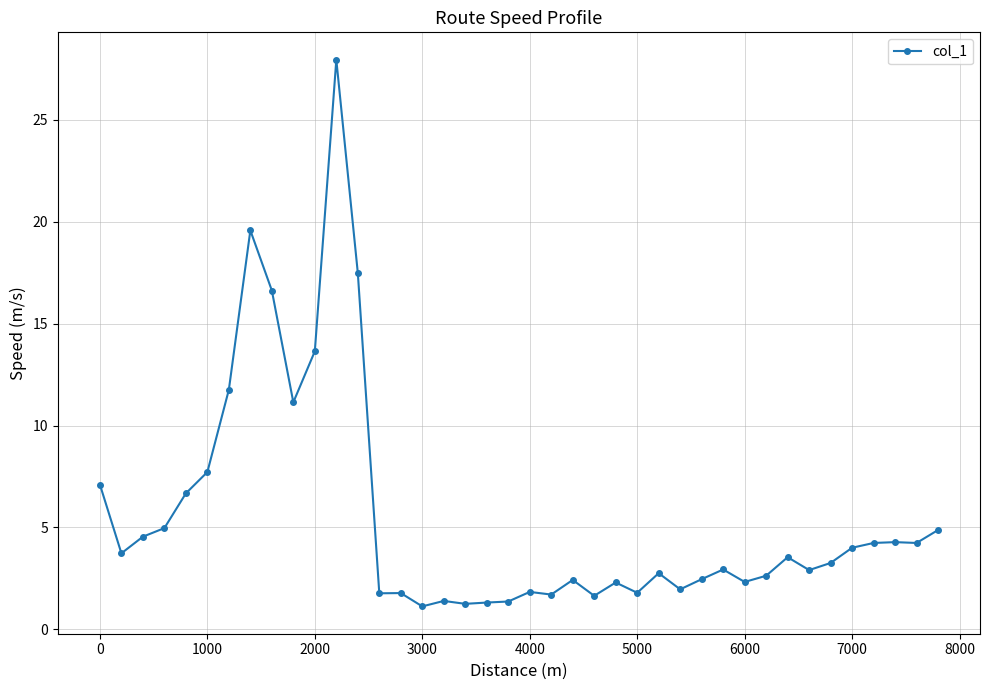

What is the difference between the second highest and second lowest values?

18.3